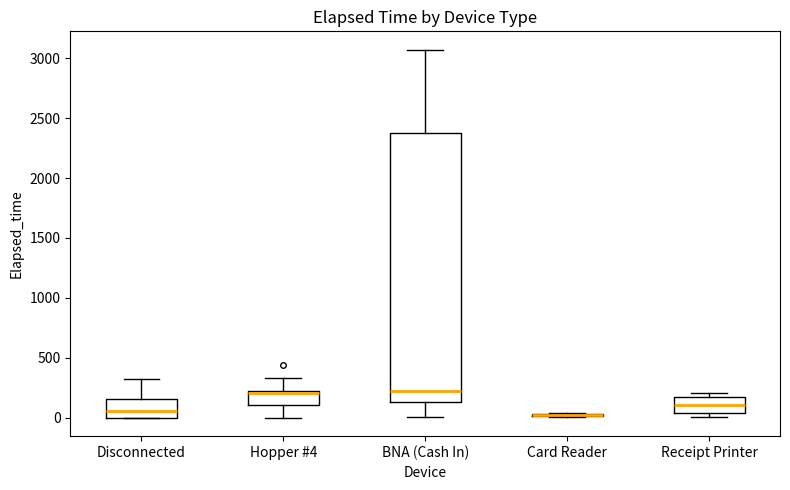

Where does the median line of the box for BNA (Cash In) sit on the y-axis? The values are not printed on the chart, so give them approximately, as read against the axis.

250